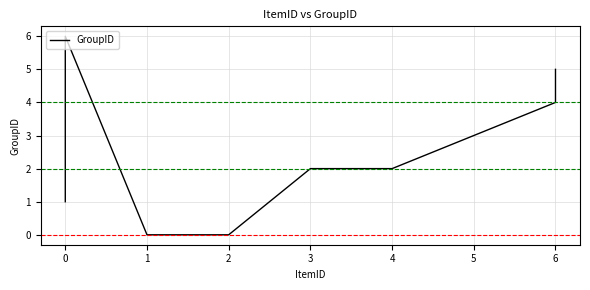

The chart shows a value of 3 at 4. True or false?

False